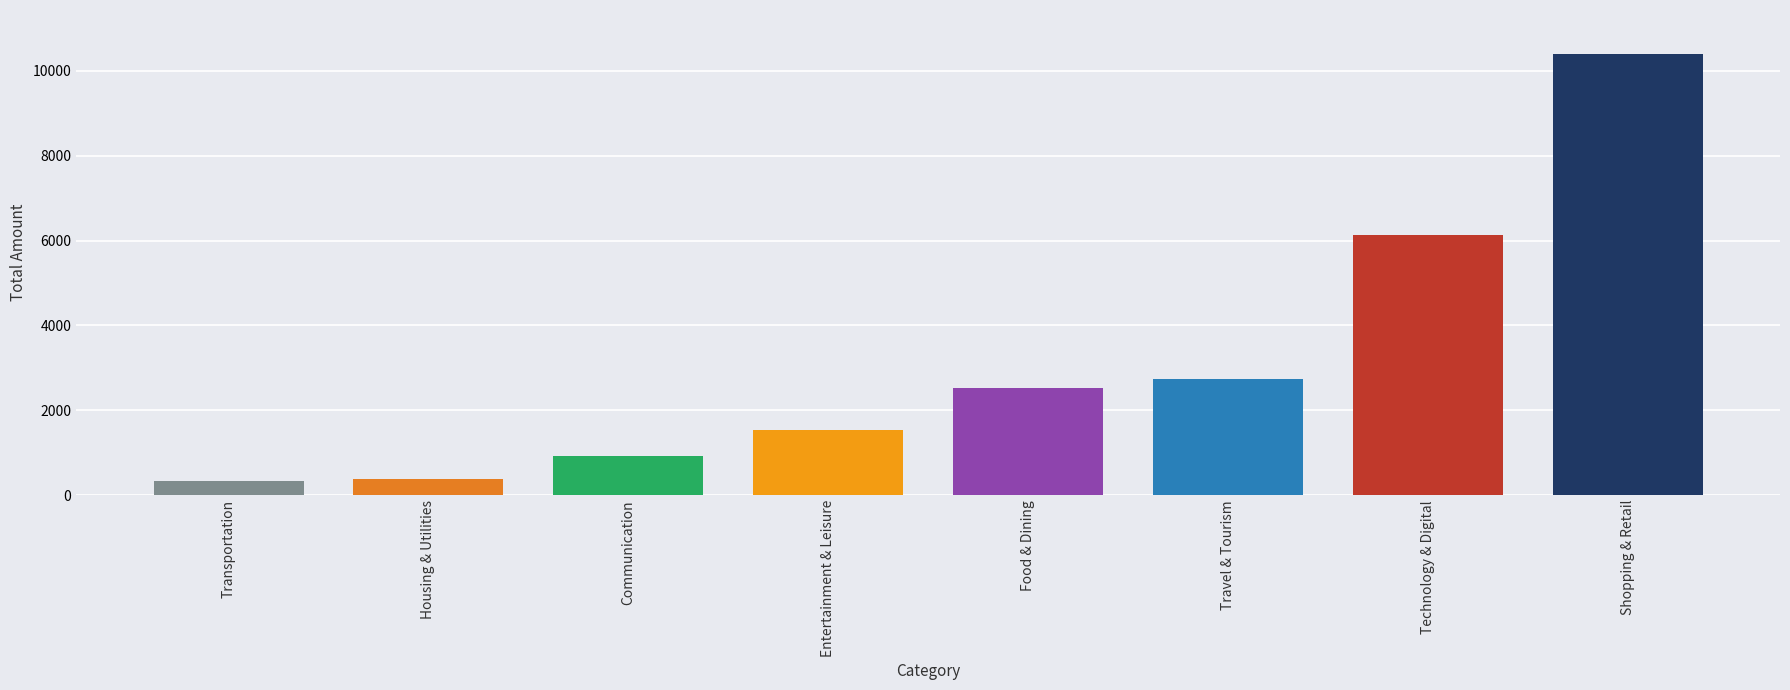

Are the bars horizontal?

No